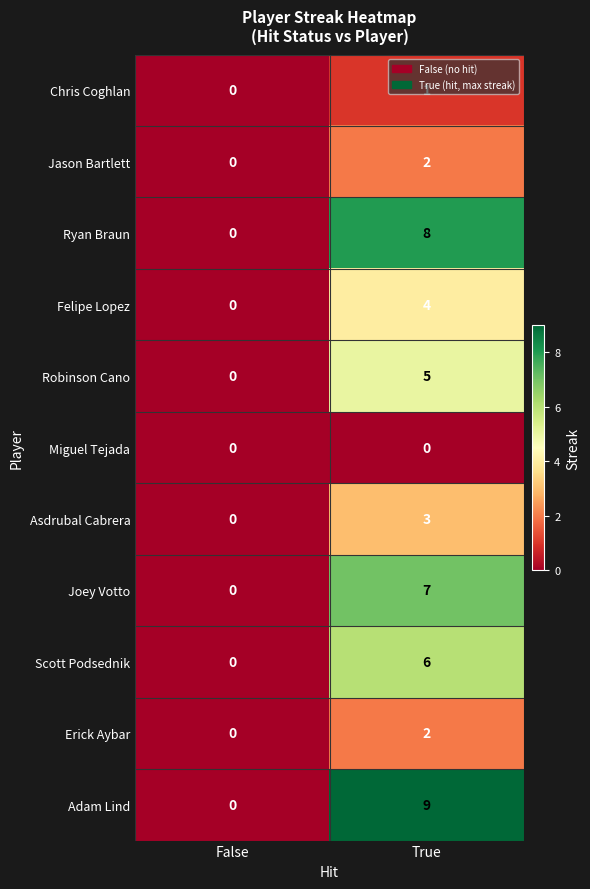

At how many categories does at least one series exceed 3?

1